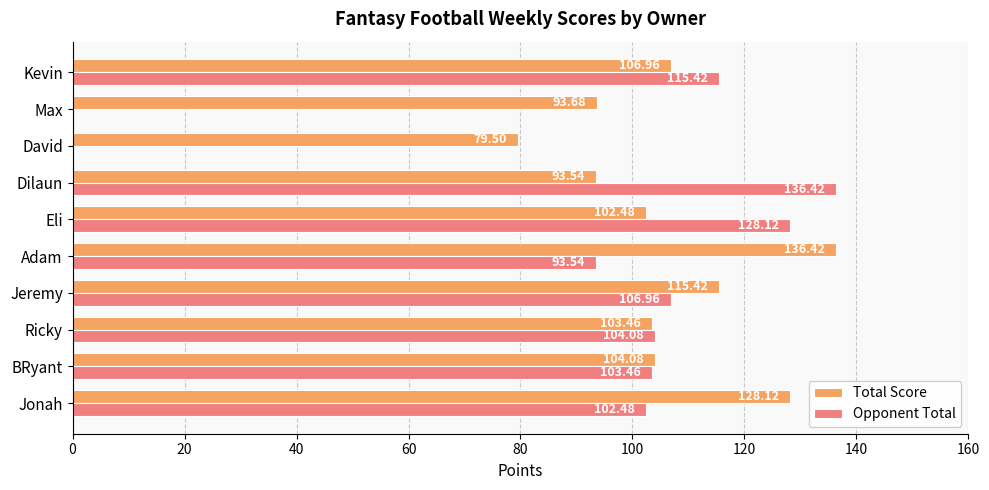

What is the sum of the Opponent Total values at Dilaun and David?

136.4